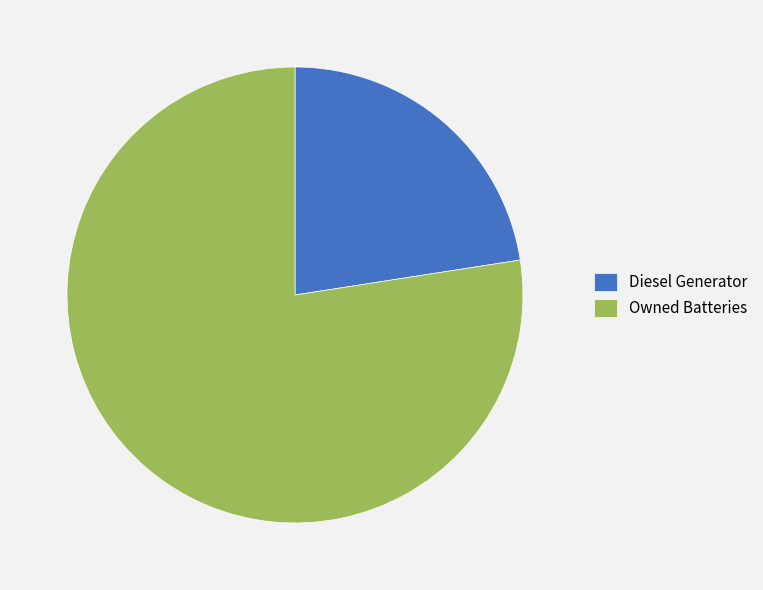

Count the number of slices in the pie.

2